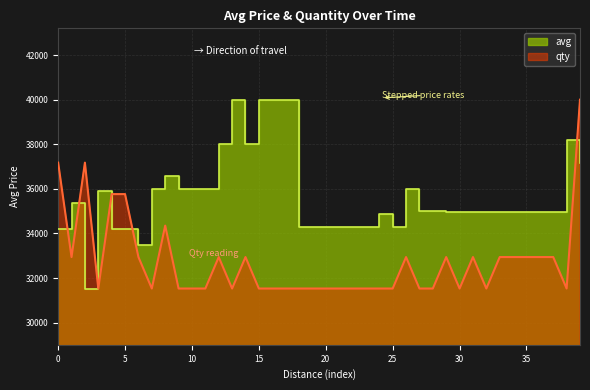

Reading left to right, extract all data points from this chart.

avg: 34180.0	35349.0	31532.0	35907.0	34203.0	34203.0	33468.0	36000.0	36595.0	36000.0	36000.0	36000.0	38000.0	40000.0	38000.0	40000.0	40000.0	40000.0	34274.0	34274.0	34274.0	34274.0	34274.0	34274.0	34865.0	34286.0	36000.0	35000.0	35000.0	34951.0	34951.0	34951.0	34951.0	34975.0	34975.0	34975.0	34975.0	34975.0	38200.0	37170.0
qty: 37177.3	32943.3	37177.3	31532.0	35766.0	35766.0	32943.3	31532.0	34354.7	31532.0	31532.0	31532.0	32943.3	31532.0	32943.3	31532.0	31532.0	31532.0	31532.0	31532.0	31532.0	31532.0	31532.0	31532.0	31532.0	31532.0	32943.3	31532.0	31532.0	32943.3	31532.0	32943.3	31532.0	32943.3	32943.3	32943.3	32943.3	32943.3	31532.0	40000.0